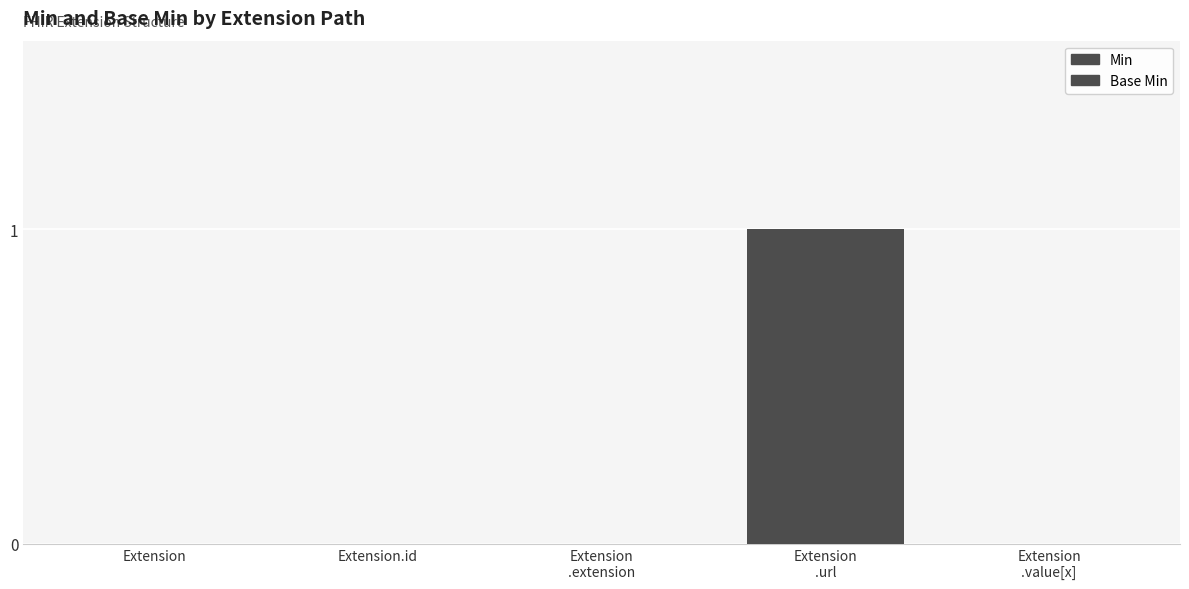

How many groups of bars are there?

5